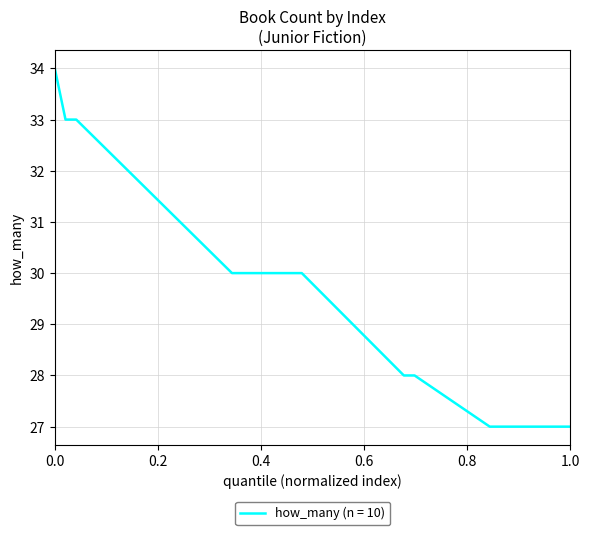

What is the difference between the maximum and second lowest values?

7